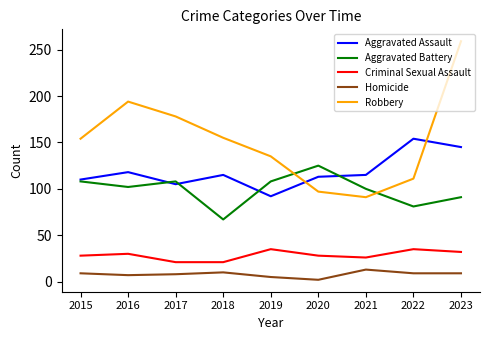

What is the difference between the highest and lowest values at 2021?

102